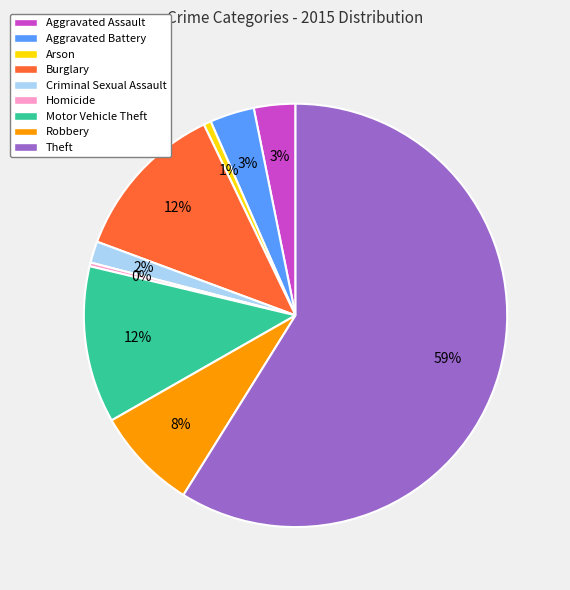

Is it true that Aggravated Battery is 16% of the pie?

False